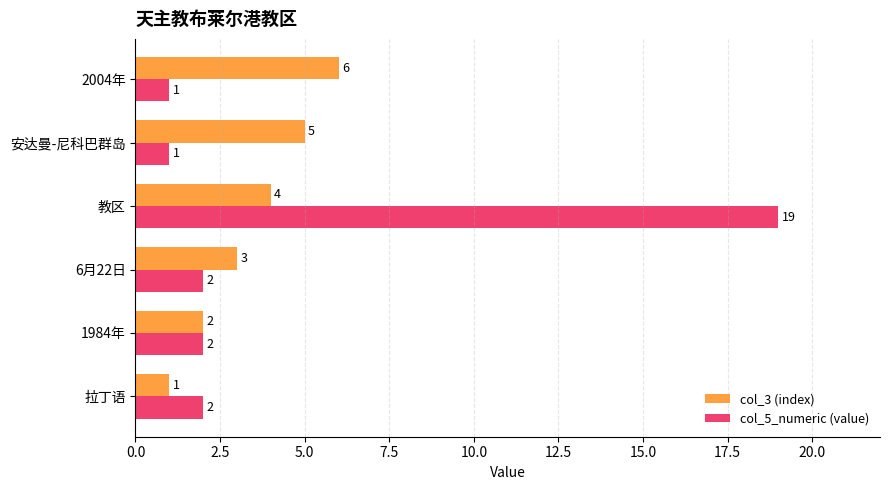

List the series in order of their overall mean, lowest first.

col_3 (index), col_5_numeric (value)